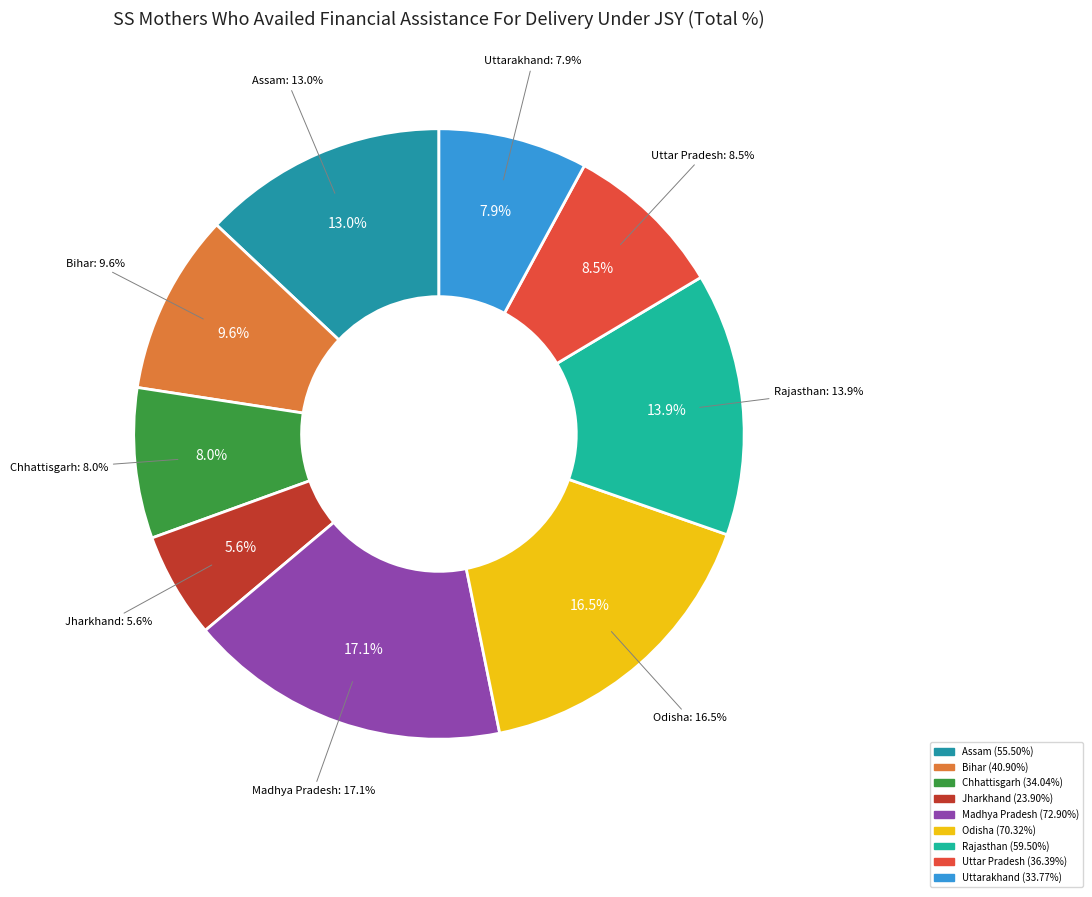

What is the ratio of the value at Assam to the value at Rajasthan?

0.9